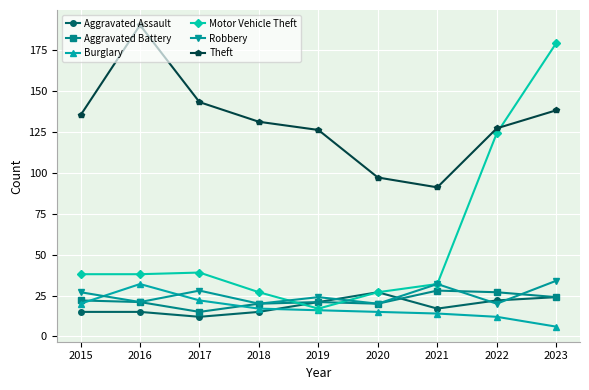

Is it true that Motor Vehicle Theft equals 174 at 2022?

False